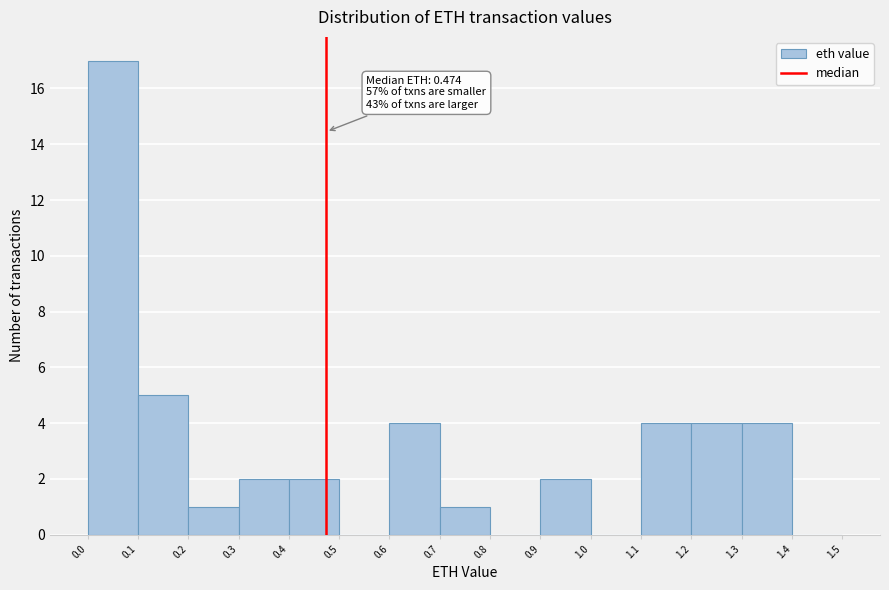

Which range on the x-axis has the tallest bar?

0.0 to 0.1